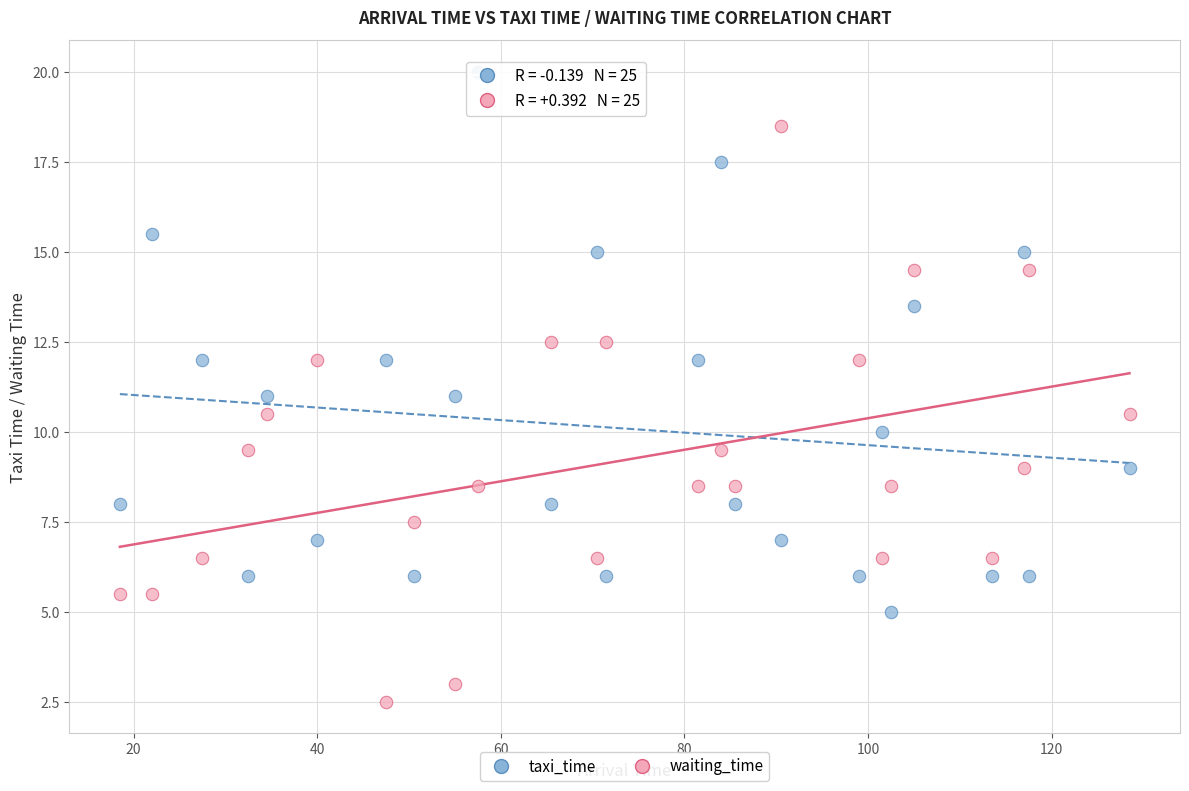

Which series contains the highest Y value?

taxi_time